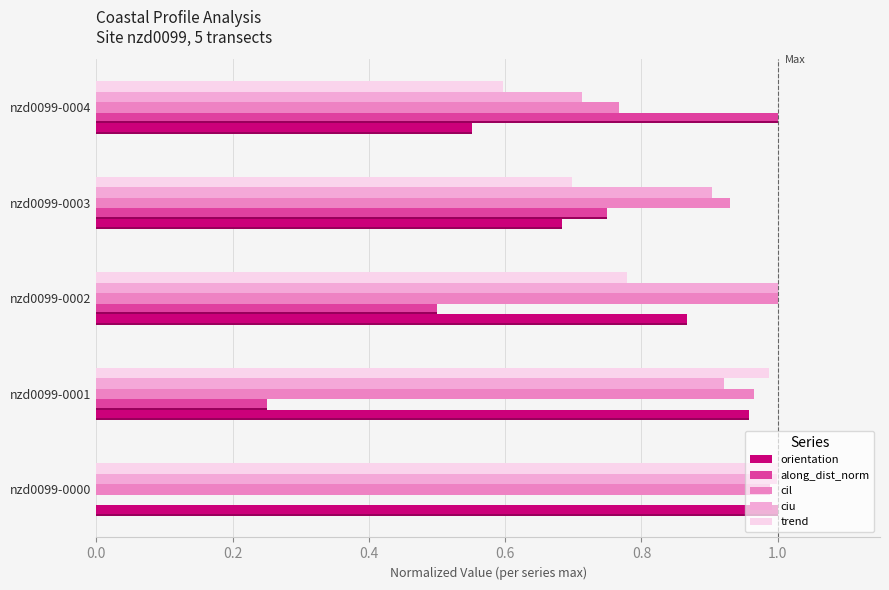

At how many categories does at least one series exceed 0?

5